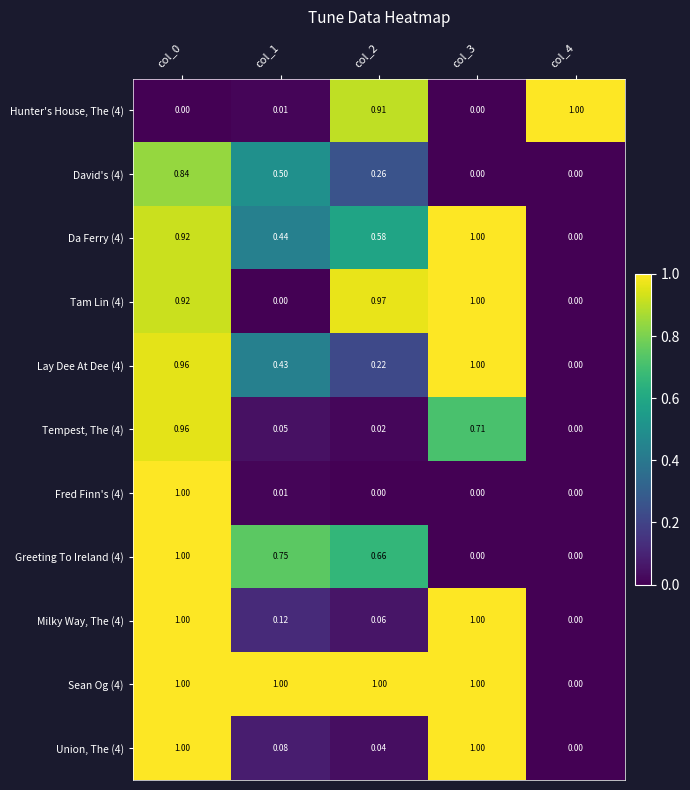

Is the value of Greeting To Ireland (4) at col_2 greater than the value of Hunter's House, The (4) at col_1?

Yes